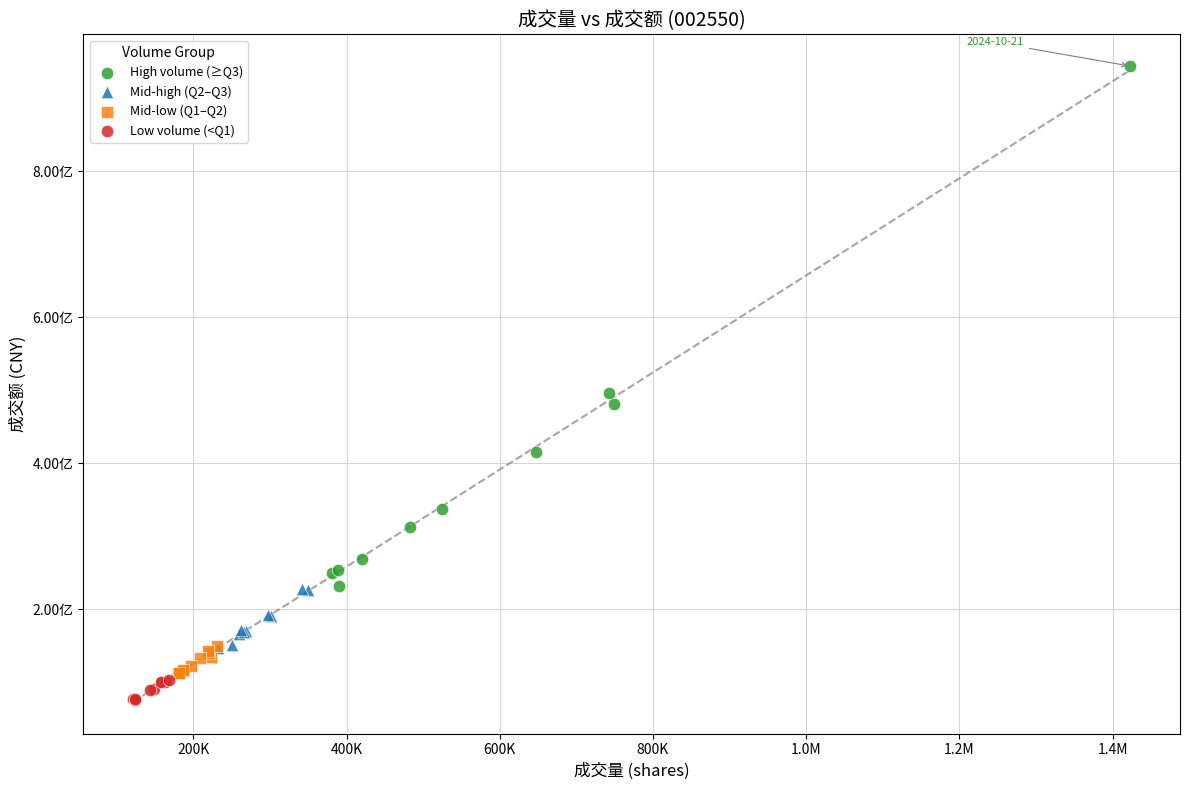

Which series reaches the maximum Y coordinate?

High volume (≥Q3)